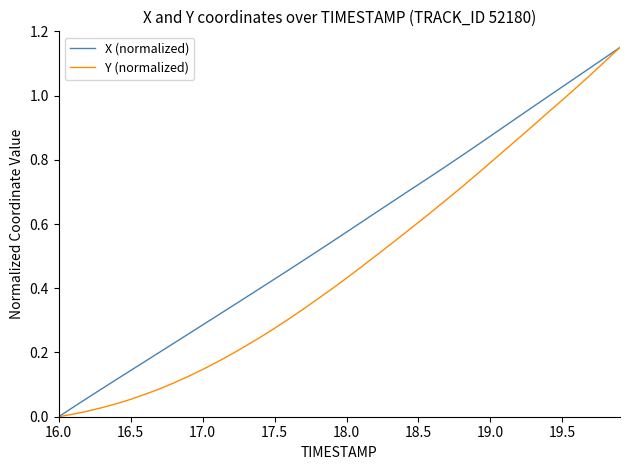

Which series has the largest total across all categories?

X (normalized)